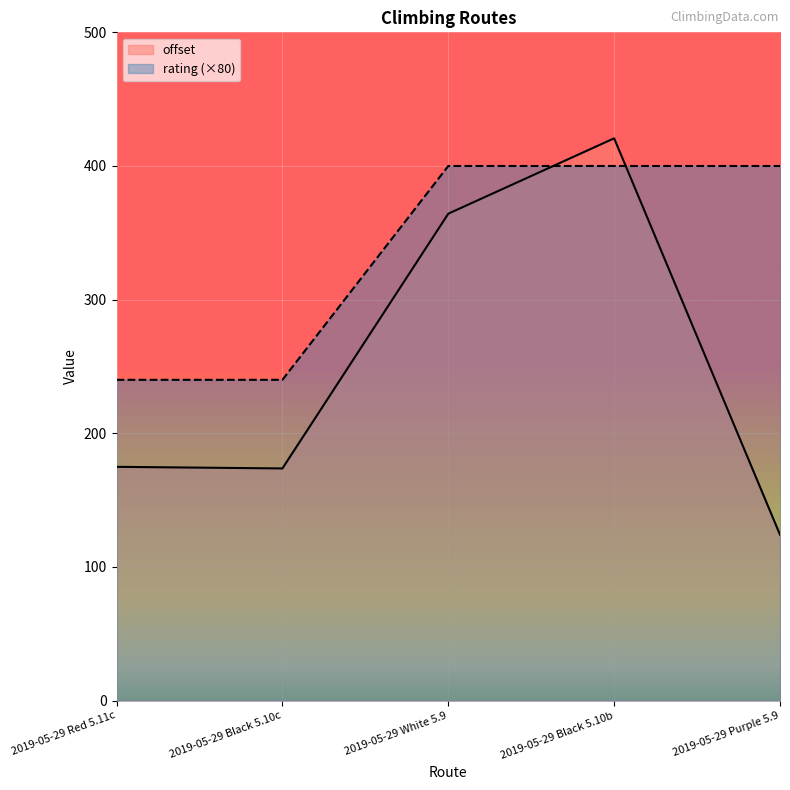

What is the sum of all rating values?

1680.0